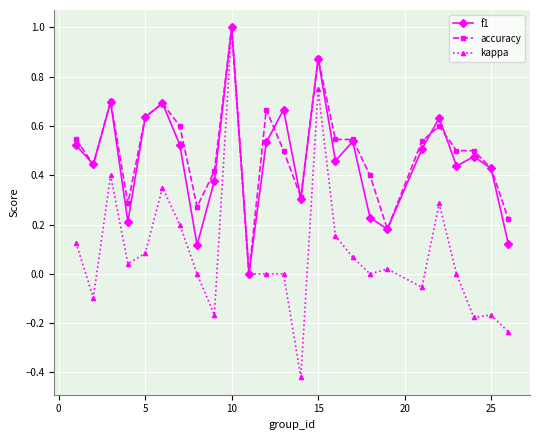

True or false: kappa has more than 1 points higher than both neighbors.

True